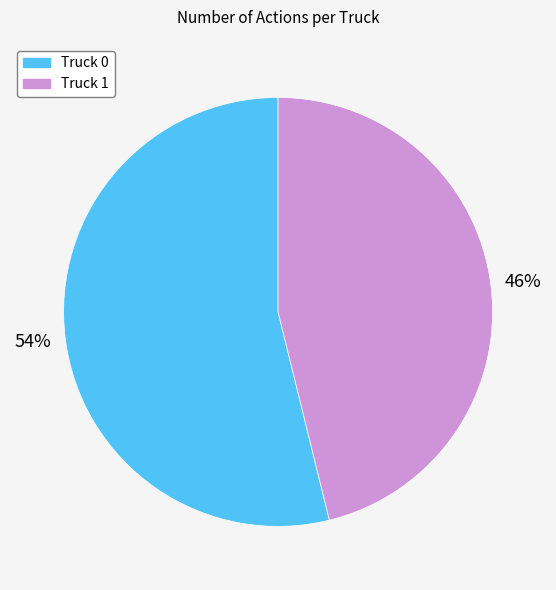

What percentage is the Truck 0 slice, to the nearest percent?

54%